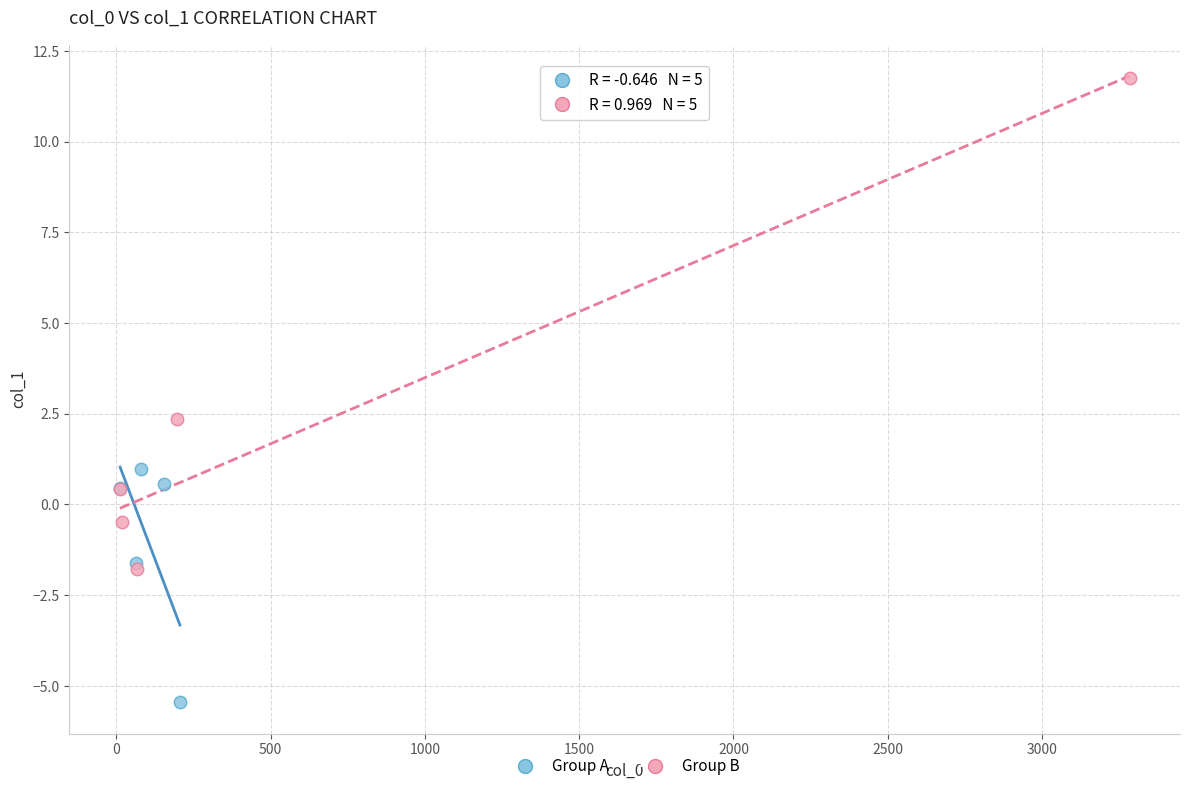

Which series reaches the minimum Y coordinate?

Group A